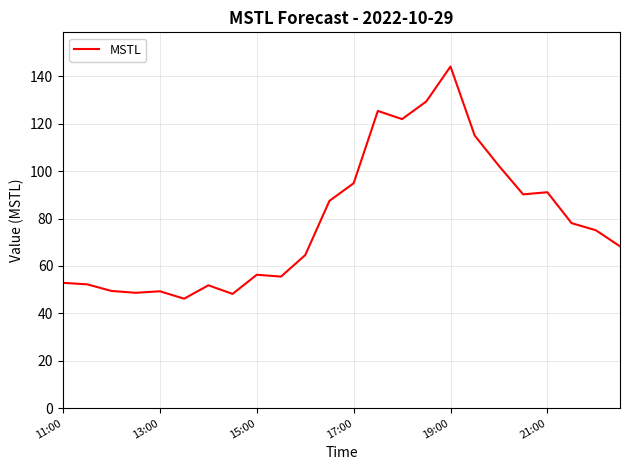

What is the smallest value displayed?

46.2